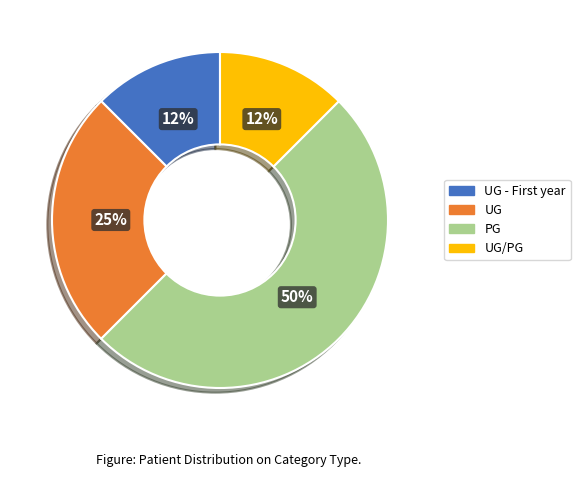

Count the number of slices in the pie.

4